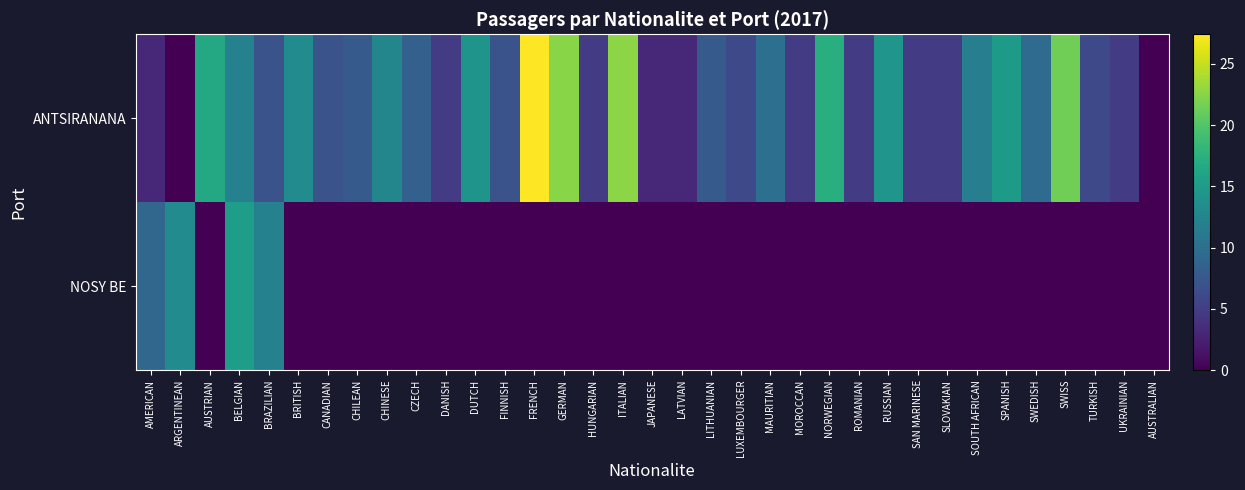

What is the greatest value displayed?

27.4